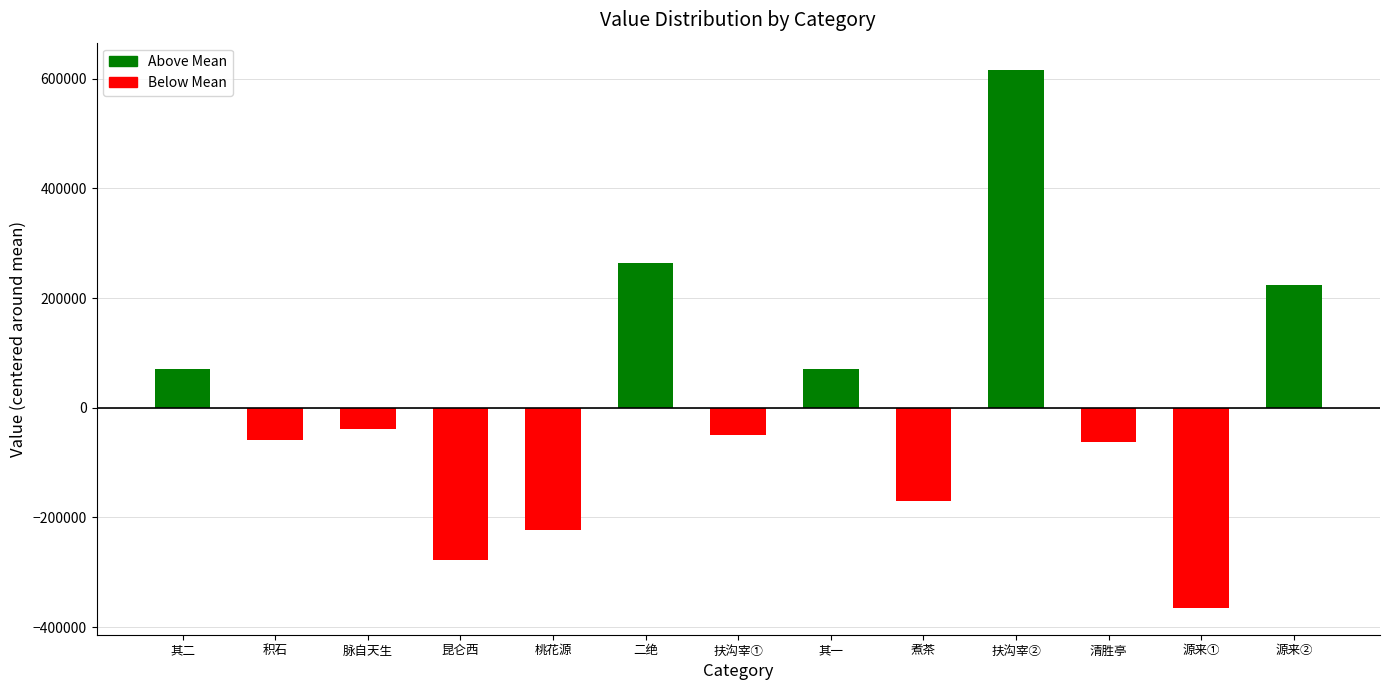

How many negative values are there?

8